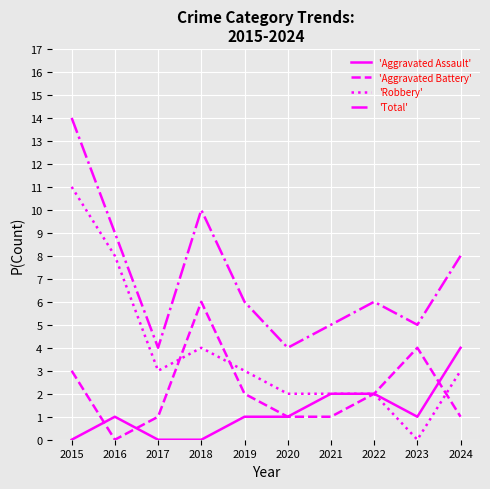

List the series in order of their peak value, lowest first.

'Aggravated Assault', 'Aggravated Battery', 'Robbery', 'Total'